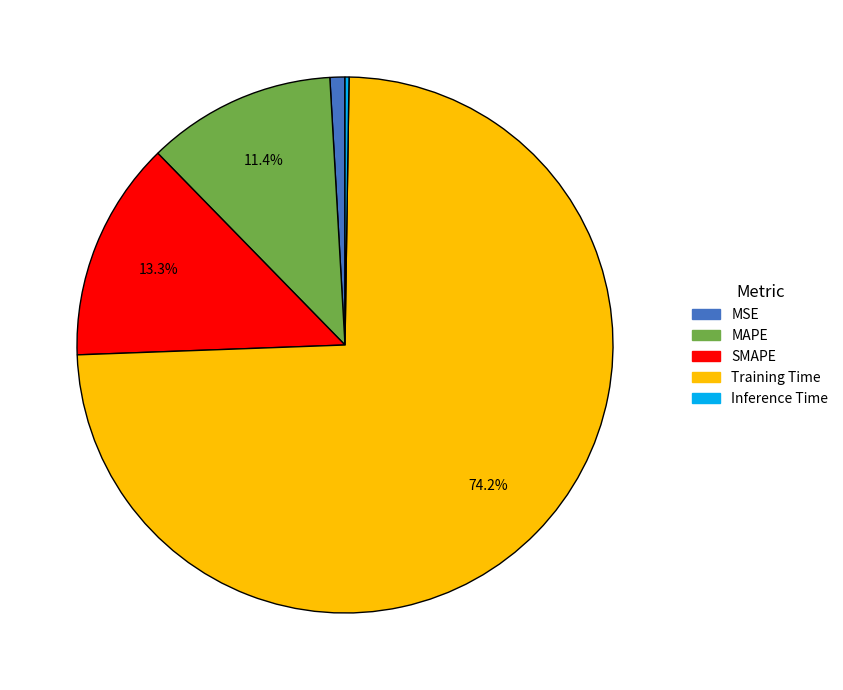

Which category has the biggest portion of the pie?

Training Time